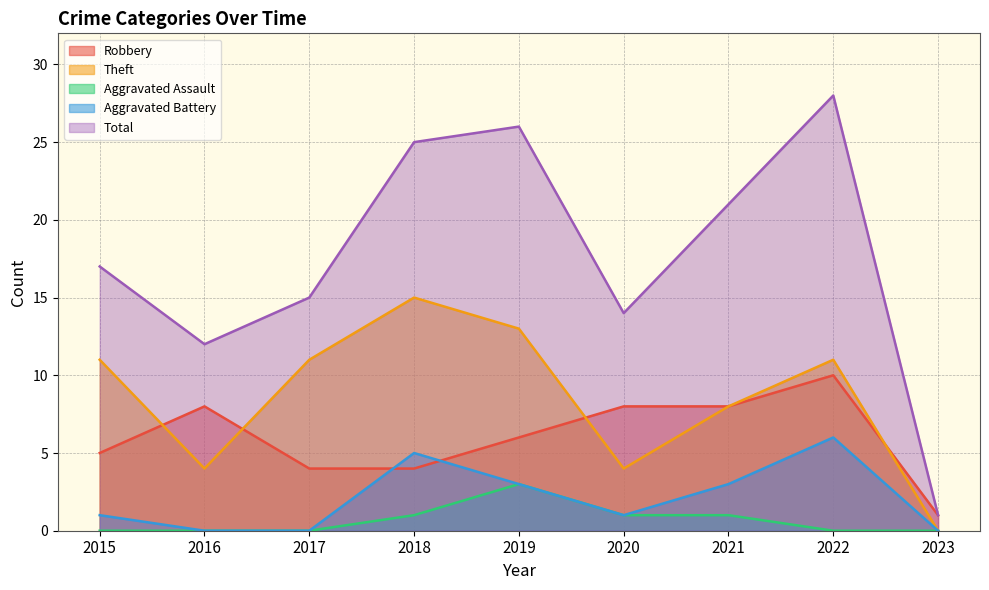

True or false: Theft and Total intersect in this chart.

False